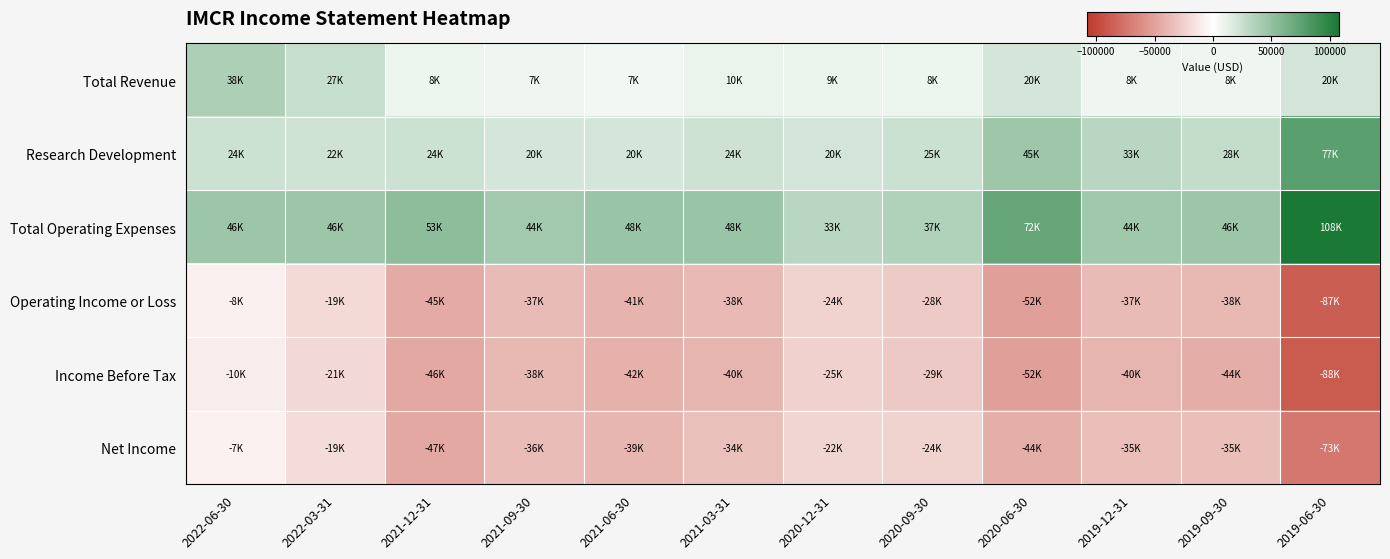

Which series has the largest total across all categories?

Total Operating Expenses